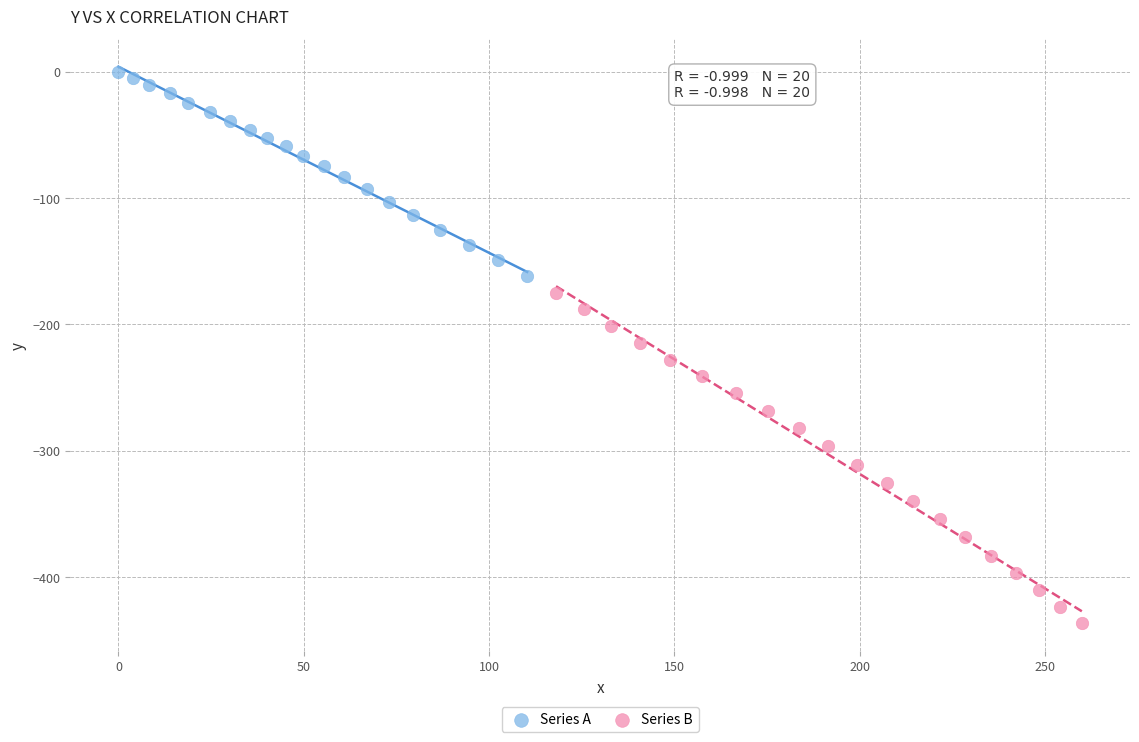

Which series contains the lowest Y value?

Series B